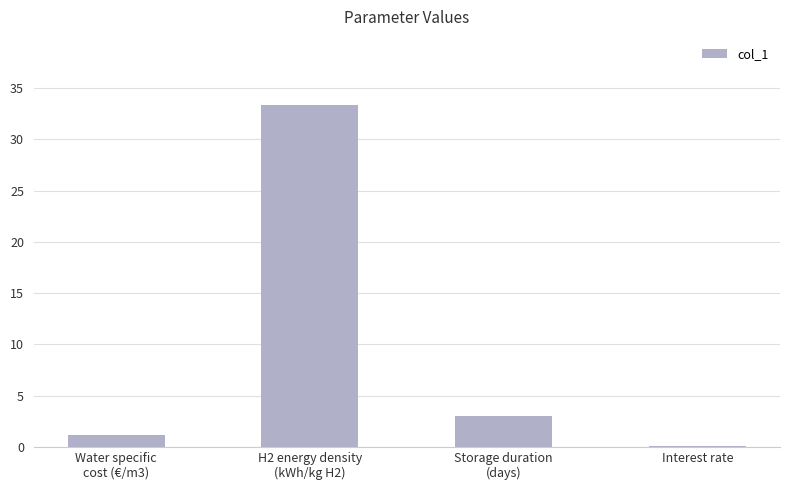

What is the maximum value shown in the chart?

33.3